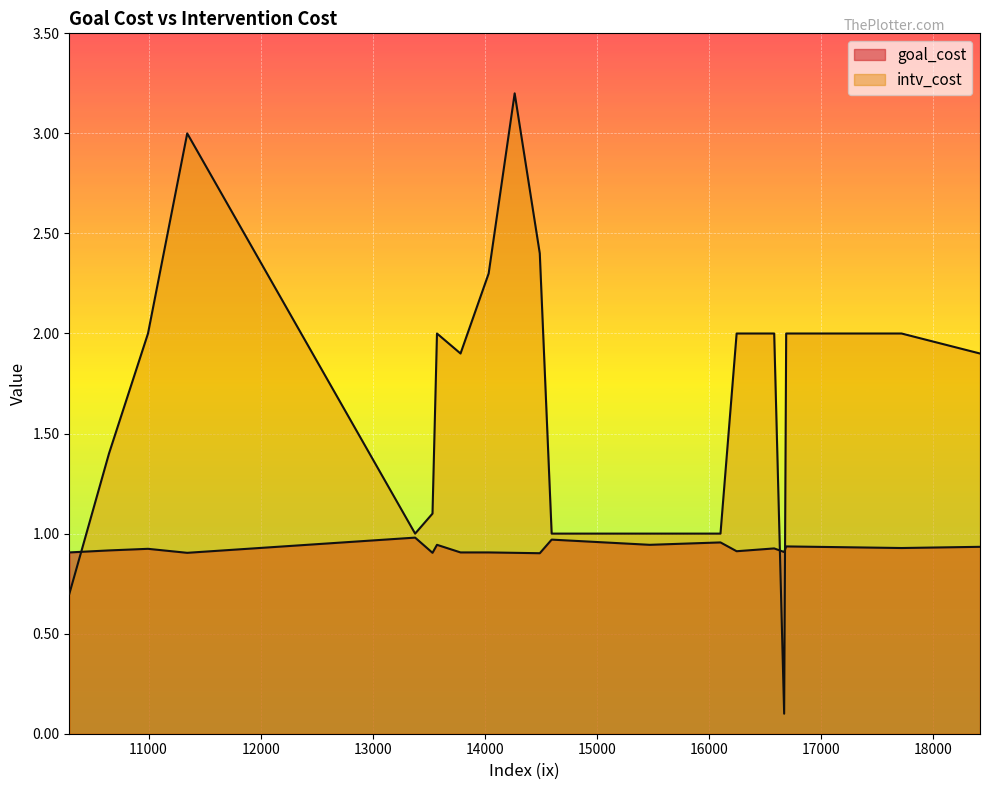

How many times do goal_cost and intv_cost cross each other?

4